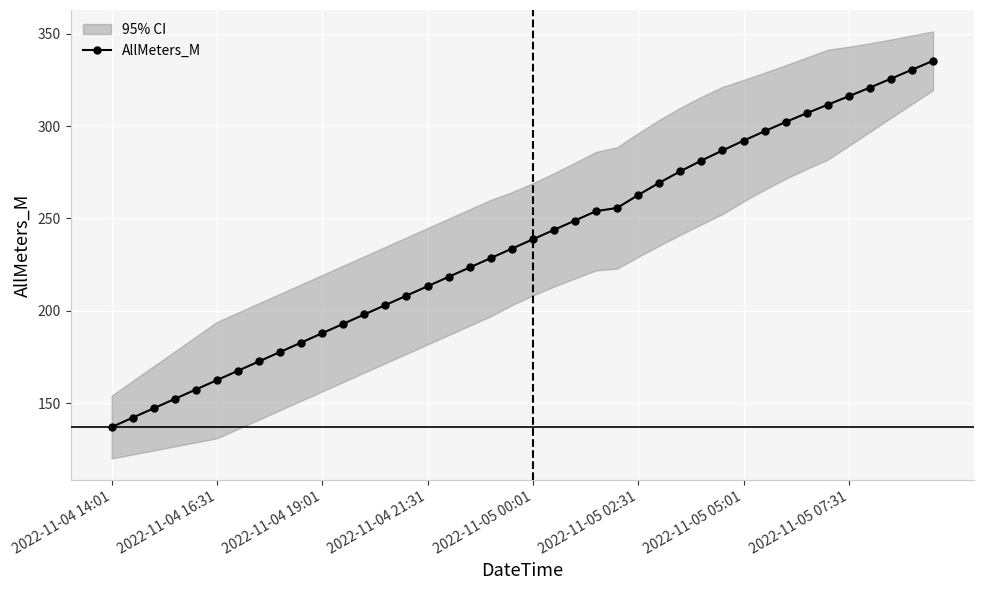

What is the difference between the values at 28 and 27?

5.8